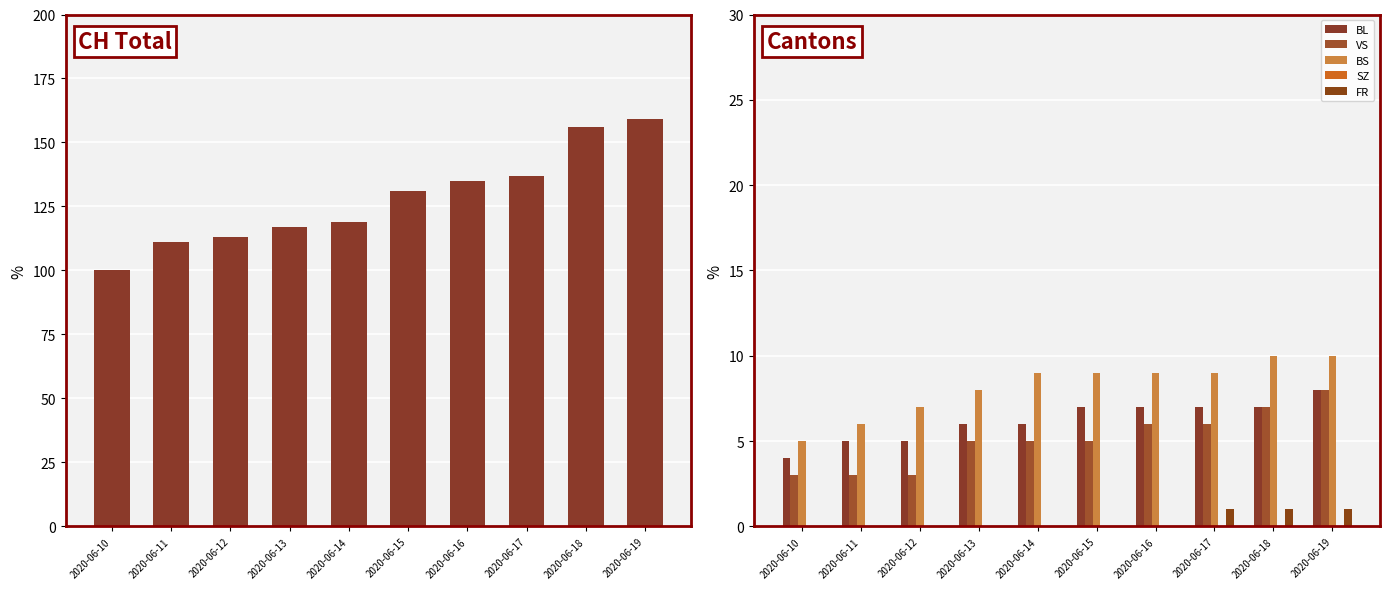

How many distinct data groups are displayed?

6